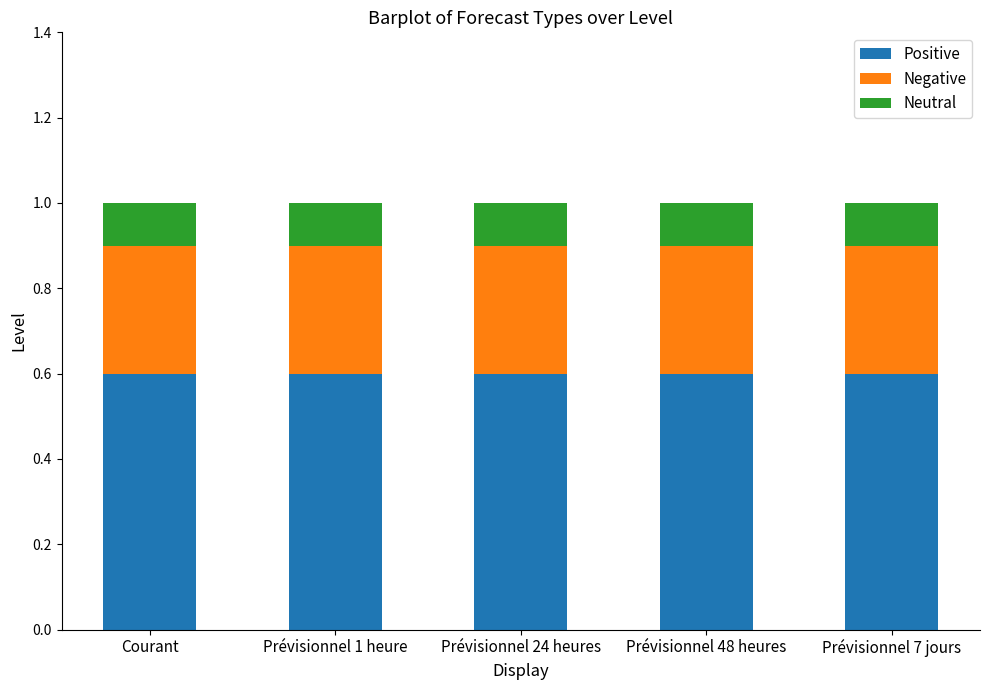

The value of Positive at Prévisionnel 48 heures is 0.9. True or false?

False